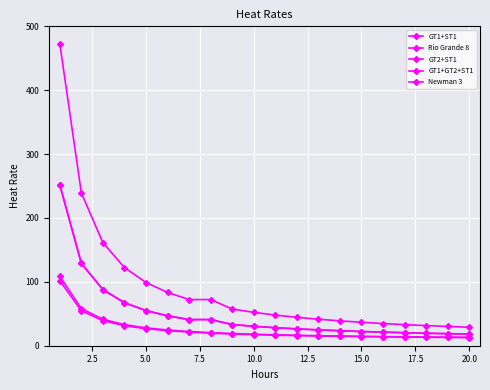

Does the chart have visible grid lines?

Yes